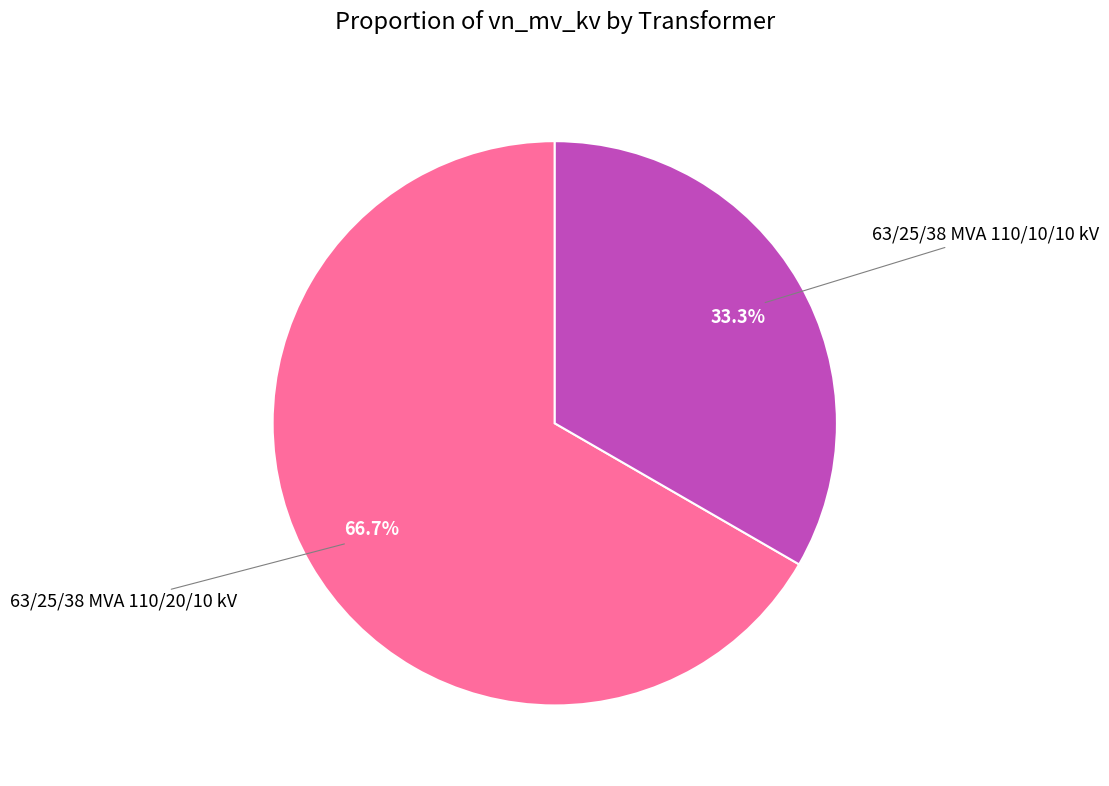

Is there any slice that represents more than half of the pie?

Yes